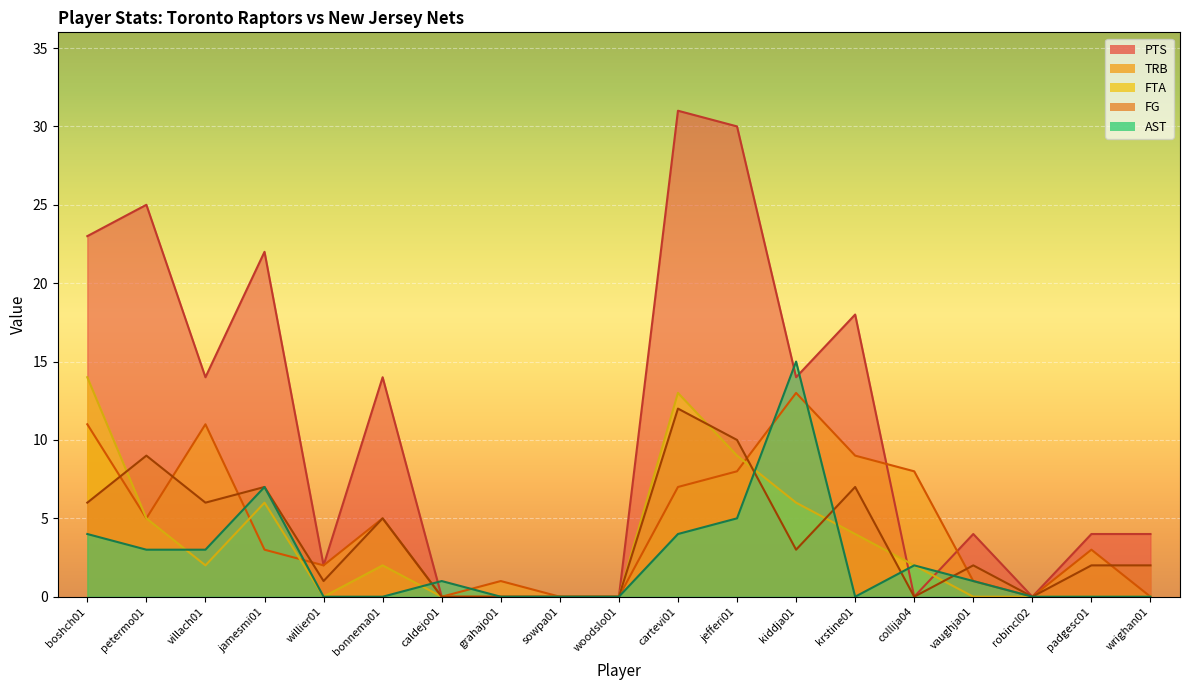

Reading left to right, extract all data points from this chart.

FG: boshch01=6	petermo01=9	villach01=6	jamesmi01=7	willier01=1	bonnema01=5	caldejo01=0	grahajo01=0	sowpa01=0	woodslo01=0	cartevi01=12	jefferi01=10	kiddja01=3	krstine01=7	collija04=0	vaughja01=2	robincl02=0	padgesc01=2	wrighan01=2
TRB: boshch01=11	petermo01=5	villach01=11	jamesmi01=3	willier01=2	bonnema01=5	caldejo01=0	grahajo01=1	sowpa01=0	woodslo01=0	cartevi01=7	jefferi01=8	kiddja01=13	krstine01=9	collija04=8	vaughja01=1	robincl02=0	padgesc01=3	wrighan01=0
AST: boshch01=4	petermo01=3	villach01=3	jamesmi01=7	willier01=0	bonnema01=0	caldejo01=1	grahajo01=0	sowpa01=0	woodslo01=0	cartevi01=4	jefferi01=5	kiddja01=15	krstine01=0	collija04=2	vaughja01=1	robincl02=0	padgesc01=0	wrighan01=0
PTS: boshch01=23	petermo01=25	villach01=14	jamesmi01=22	willier01=2	bonnema01=14	caldejo01=0	grahajo01=0	sowpa01=0	woodslo01=0	cartevi01=31	jefferi01=30	kiddja01=14	krstine01=18	collija04=0	vaughja01=4	robincl02=0	padgesc01=4	wrighan01=4
FTA: boshch01=14	petermo01=5	villach01=2	jamesmi01=6	willier01=0	bonnema01=2	caldejo01=0	grahajo01=0	sowpa01=0	woodslo01=0	cartevi01=13	jefferi01=9	kiddja01=6	krstine01=4	collija04=2	vaughja01=0	robincl02=0	padgesc01=0	wrighan01=0